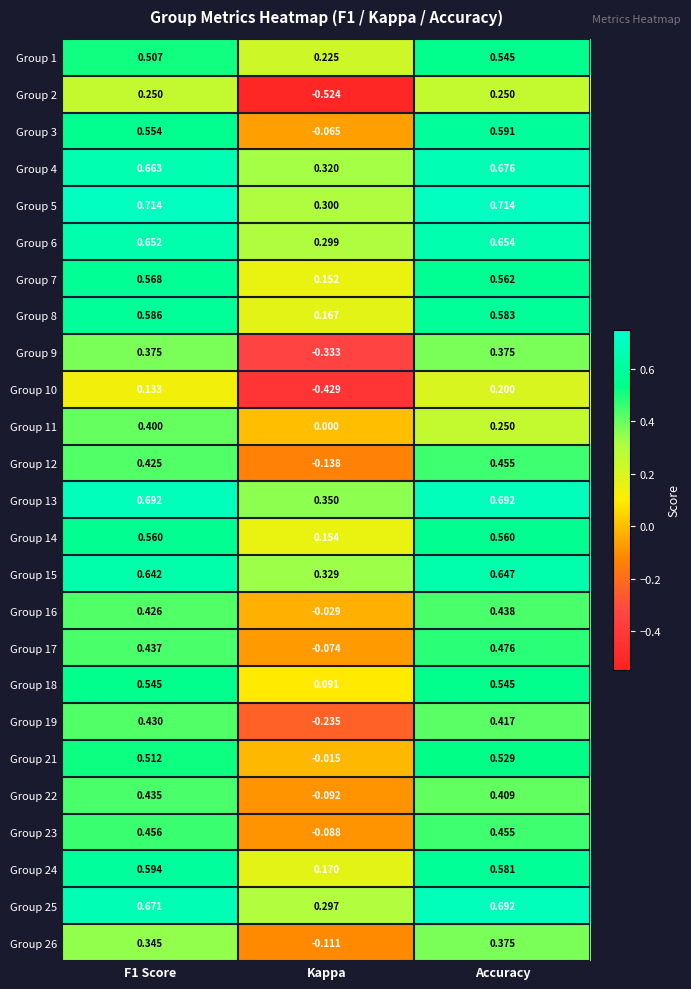

Which category has the lowest value in the Group 6 series?

Kappa